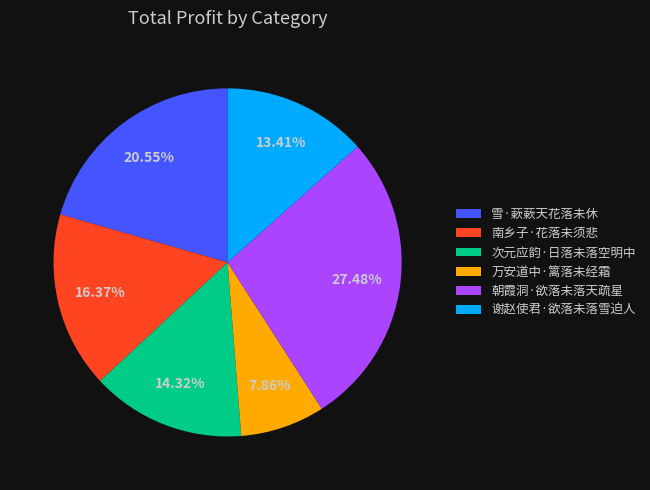

To the nearest percent, what is the average slice percentage?

17%